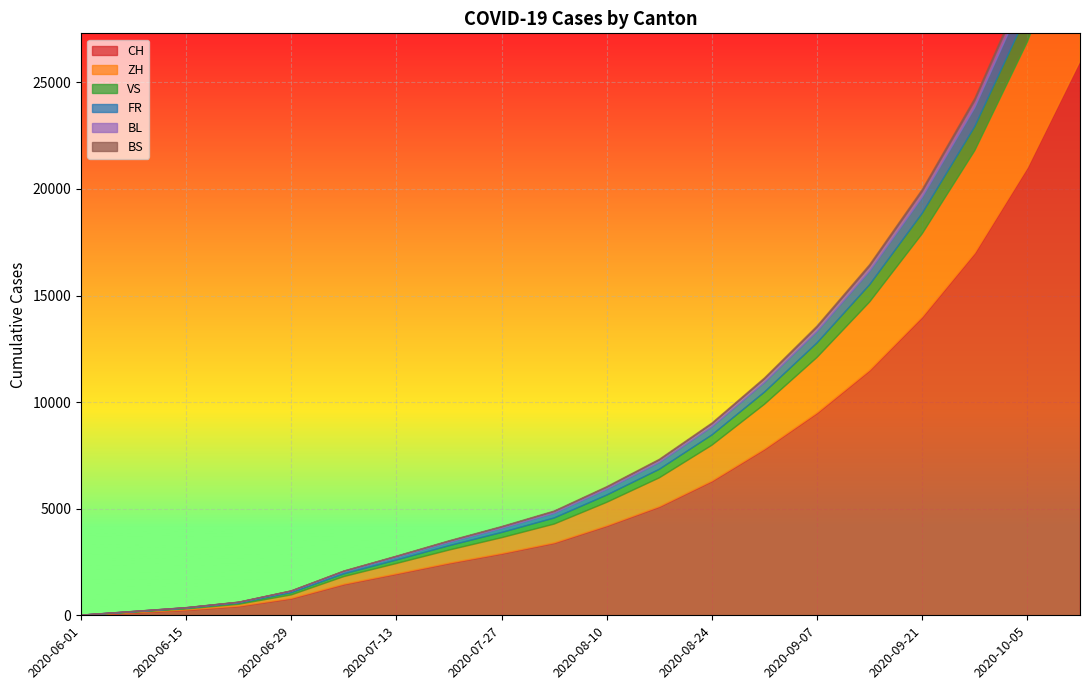

True or false: BS and CH cross at least once.

False